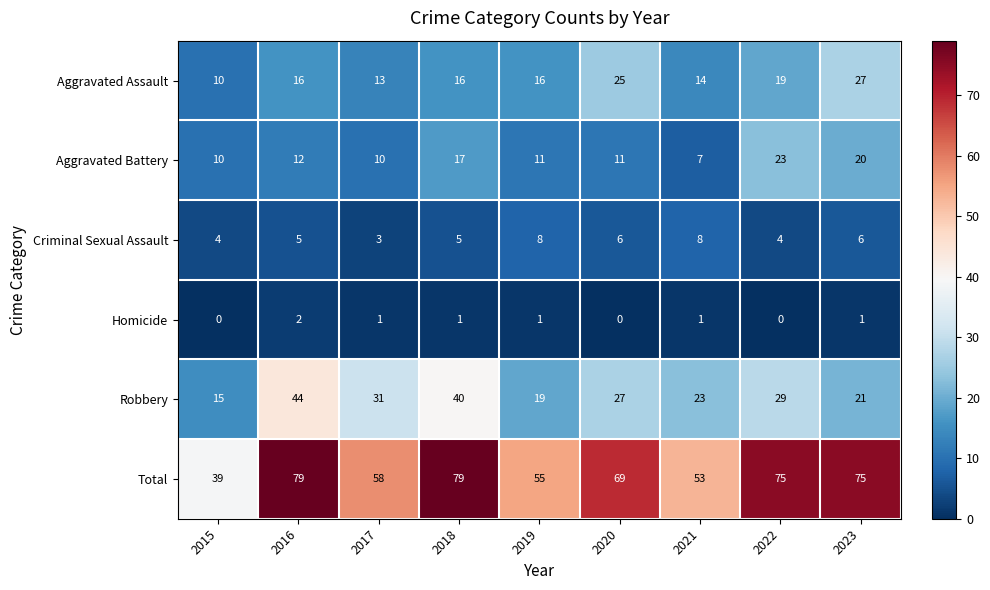

Which series changed the most between 2016 and 2020?

Robbery